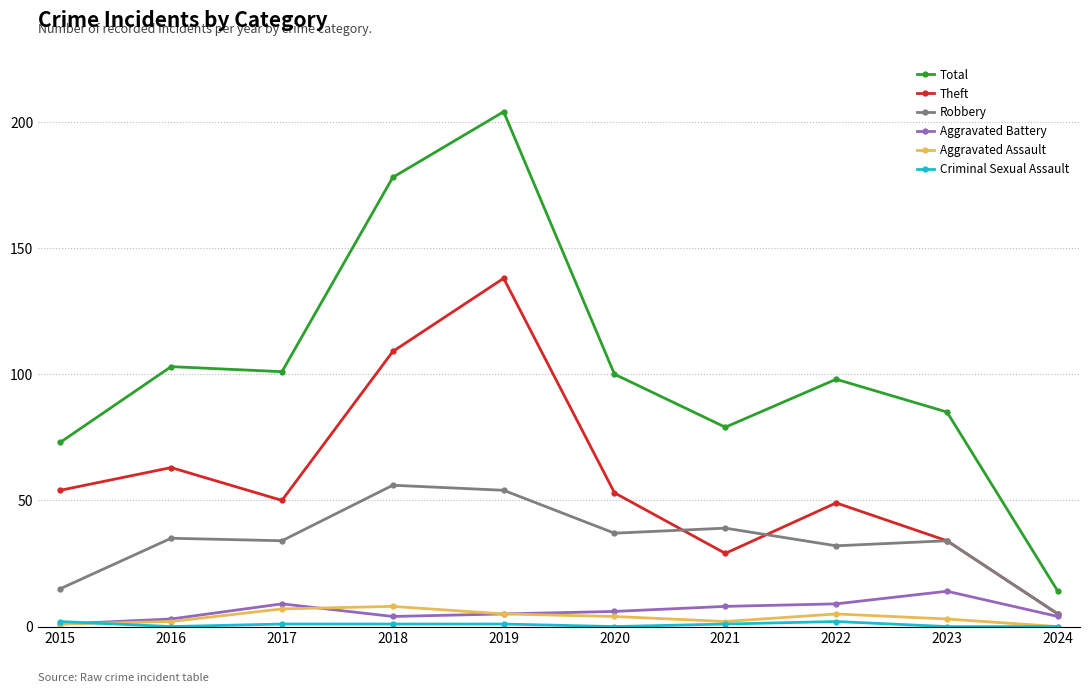

What is the minimum value for Robbery?

5